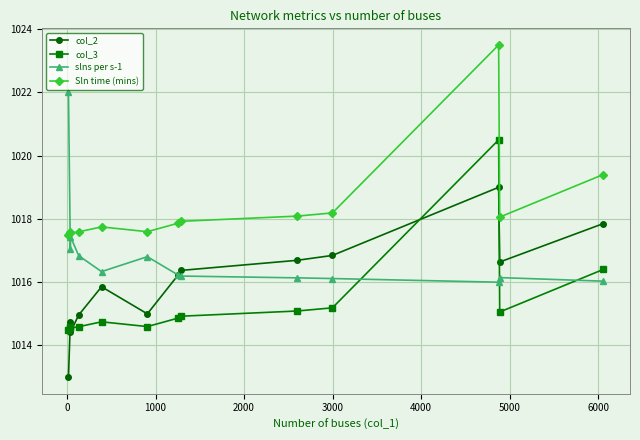

What is the maximum value for Sln time (mins)?

1023.5